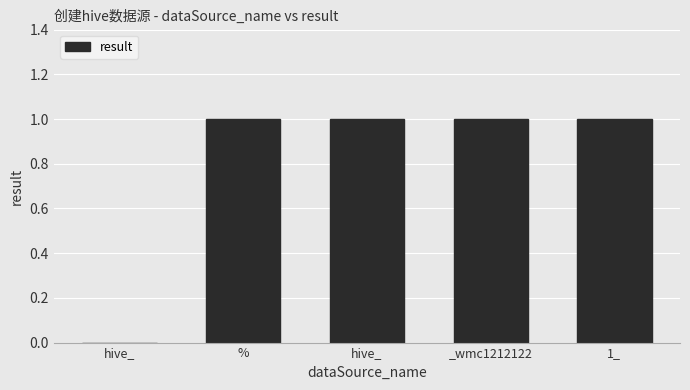

Count the number of data series in this chart.

1